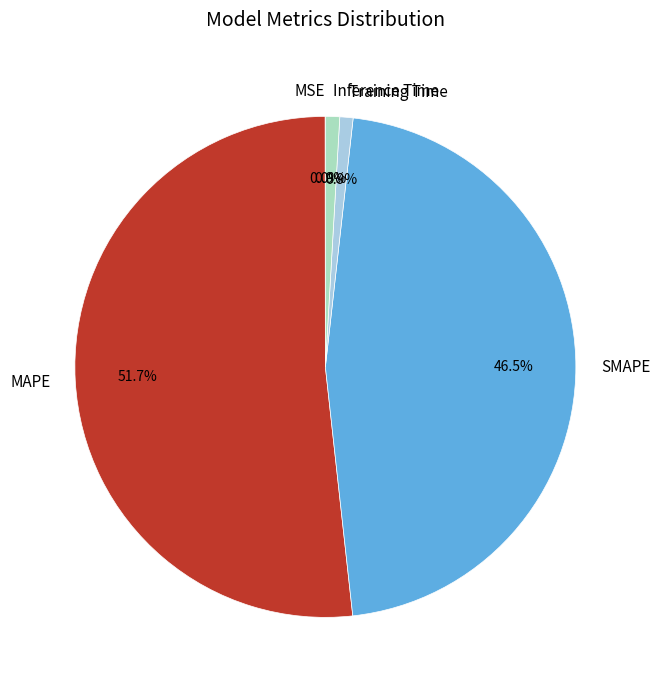

Do MAPE and Training Time together represent more than half of the pie?

Yes